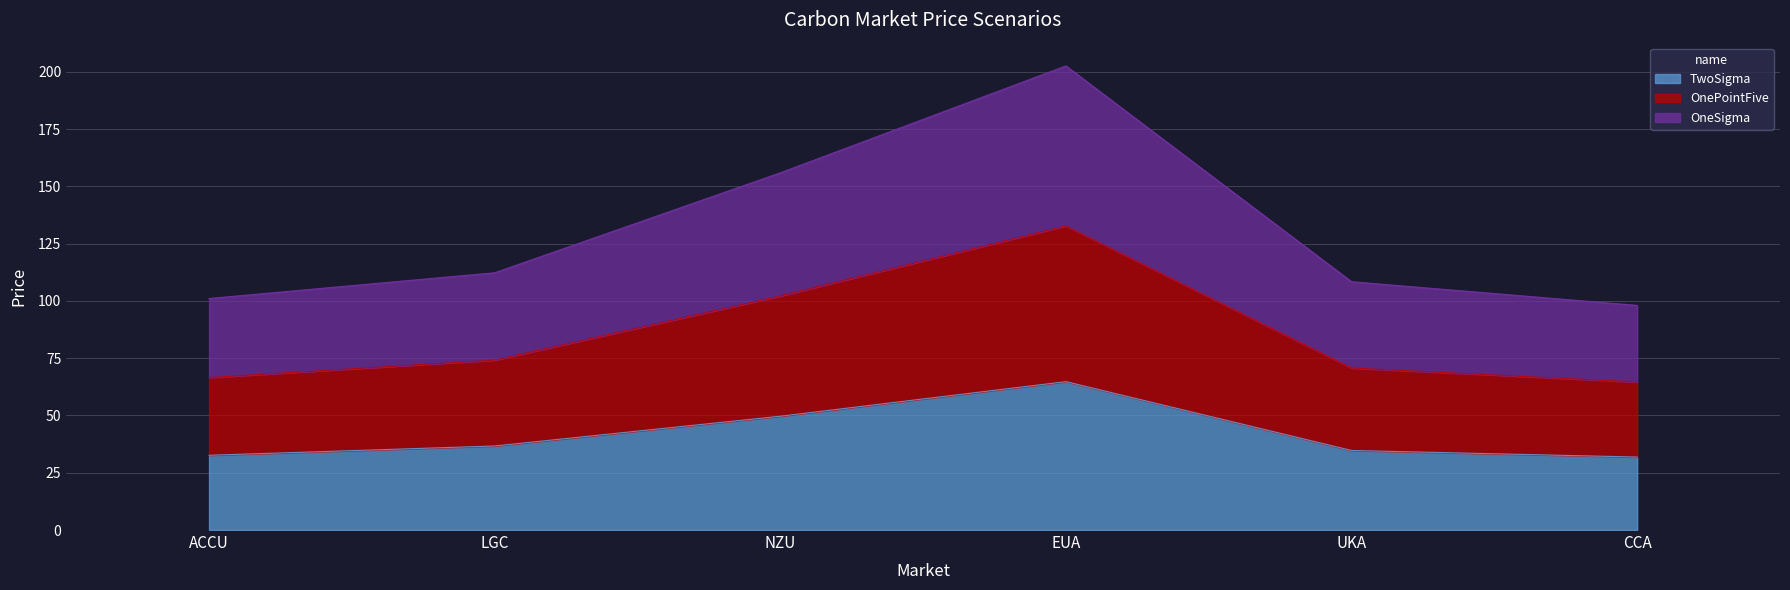

Is it true that TwoSigma equals 25.0 at NZU?

False